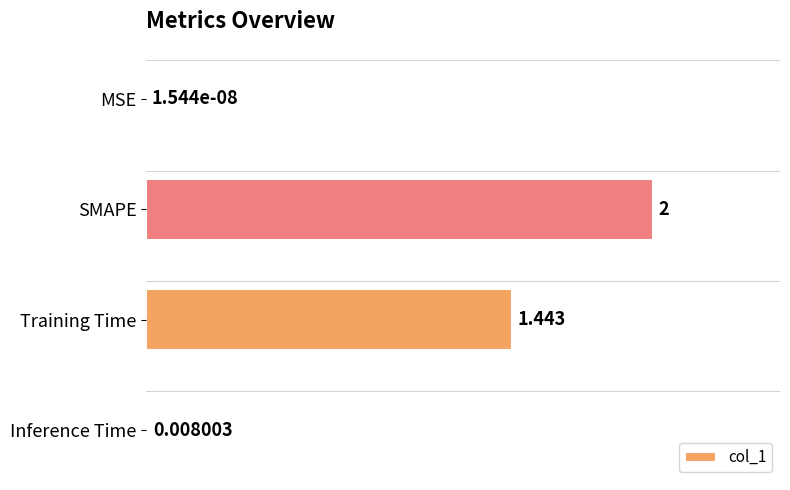

At which label is the value closest to 1?

Training Time